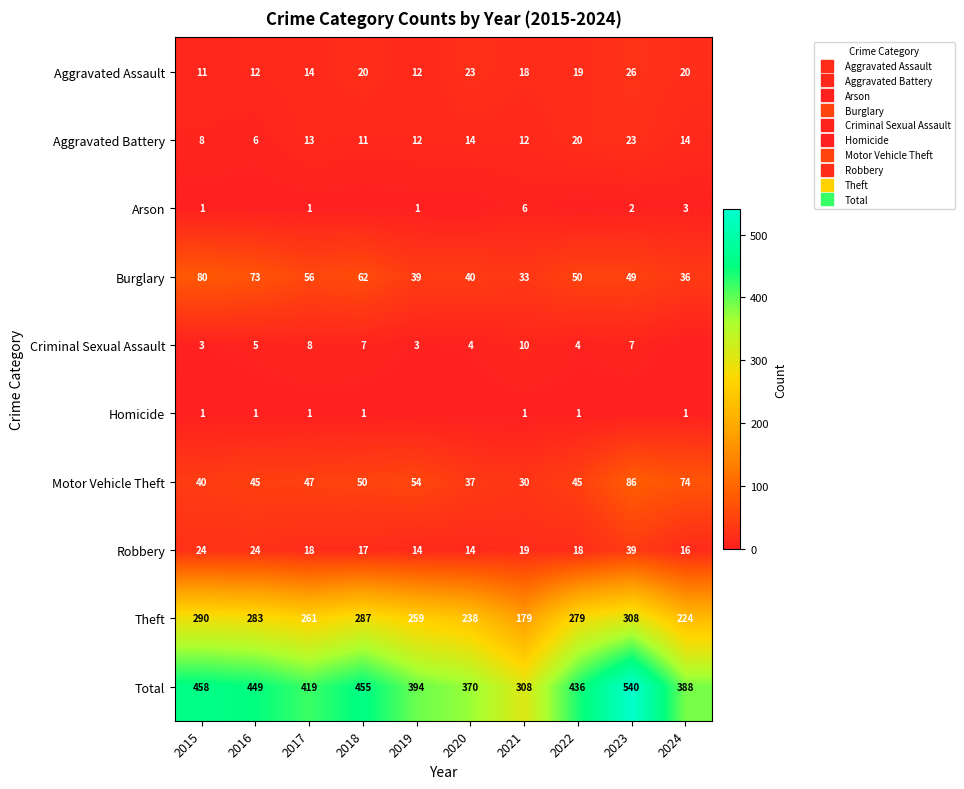

How many Arson values are between 0 and 2?

8